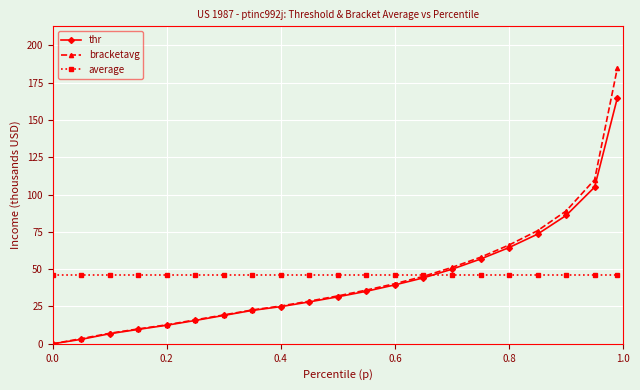

Reading left to right, list all the values displayed in this chart.

thr: 0.0	3.0	6.8	9.7	12.5	15.6	19.0	22.4	24.9	28.1	31.5	35.2	39.5	44.2	50.0	56.8	64.5	73.5	86.0	105.0	165.0
bracketavg: 0.0	3.5	7.1	10.0	12.7	16.0	19.4	22.7	25.3	28.6	32.1	36.0	40.3	45.2	51.2	58.0	66.2	75.8	89.0	110.0	185.0
average: 46.1	46.1	46.1	46.1	46.1	46.1	46.1	46.1	46.1	46.1	46.1	46.1	46.1	46.1	46.1	46.1	46.1	46.1	46.1	46.1	46.1